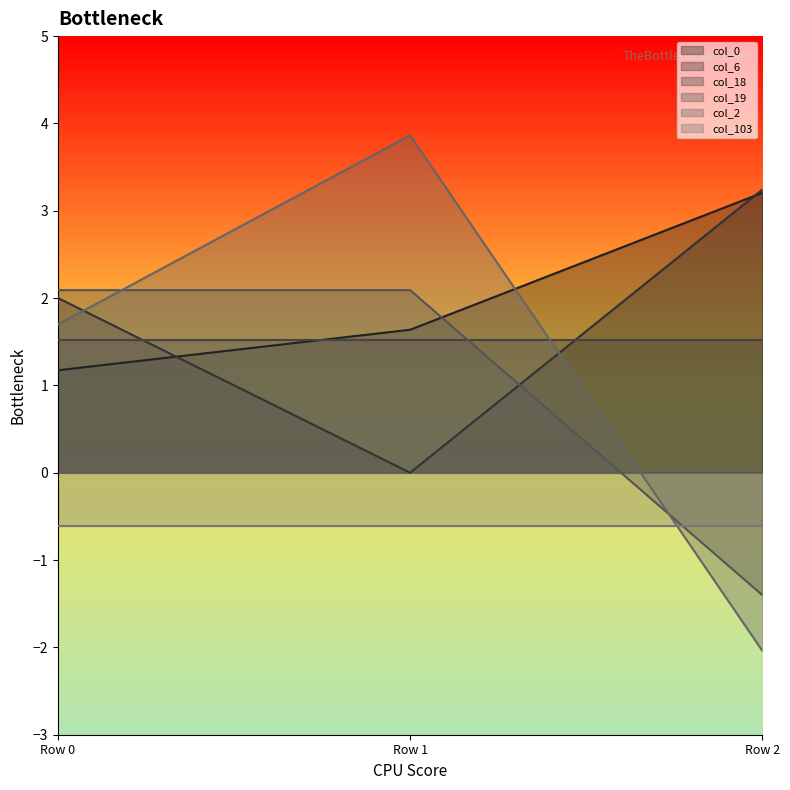

Rank the categories by col_2 value from lowest to highest.

Row 2, Row 0, Row 1